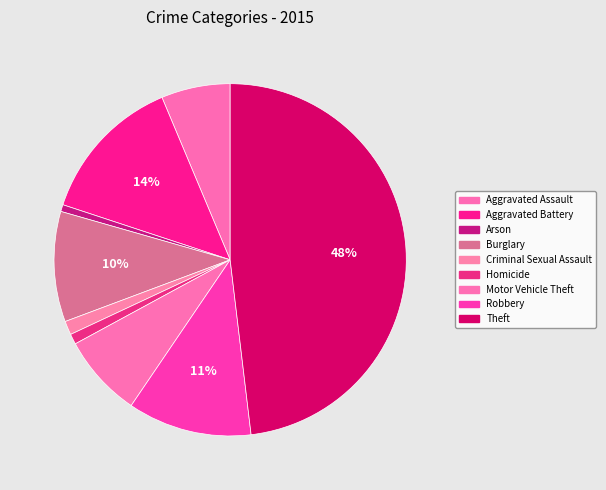

Which slice is the largest?

Theft